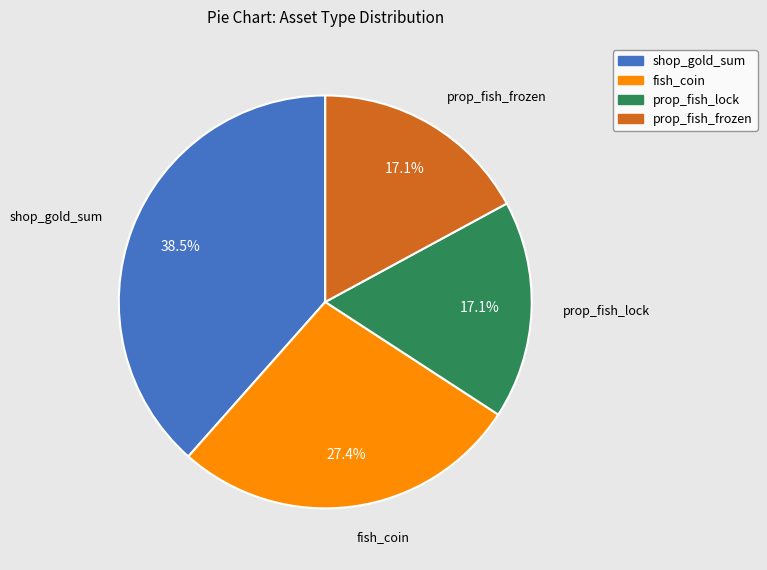

Is there a majority slice in this chart?

No